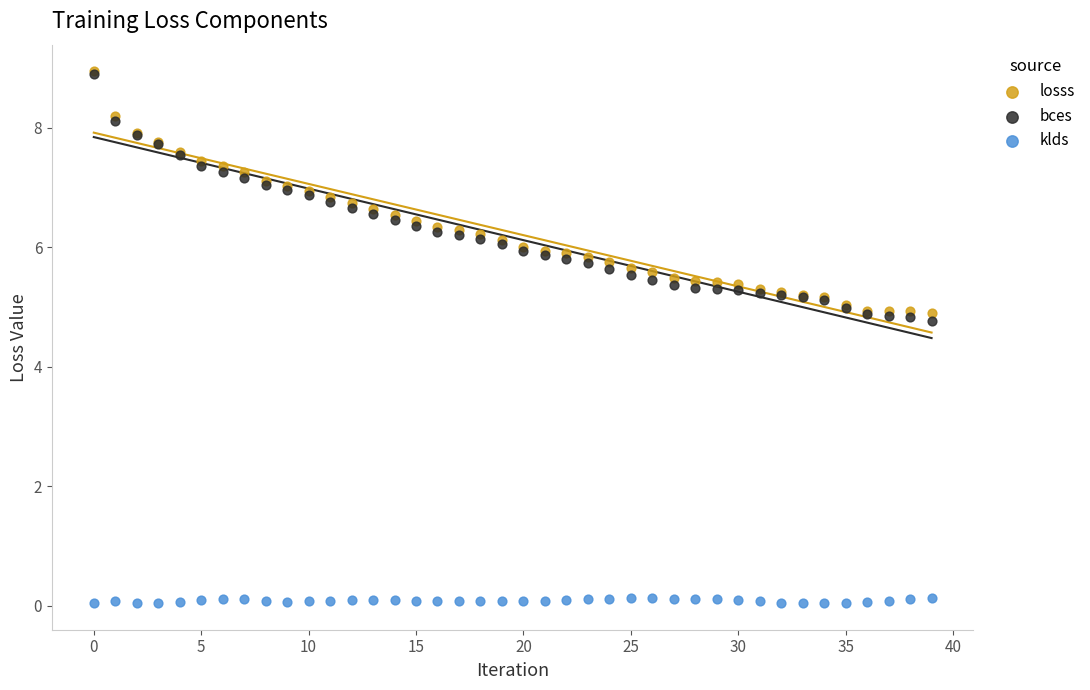

Which series has the largest Y range (max minus min)?

bces